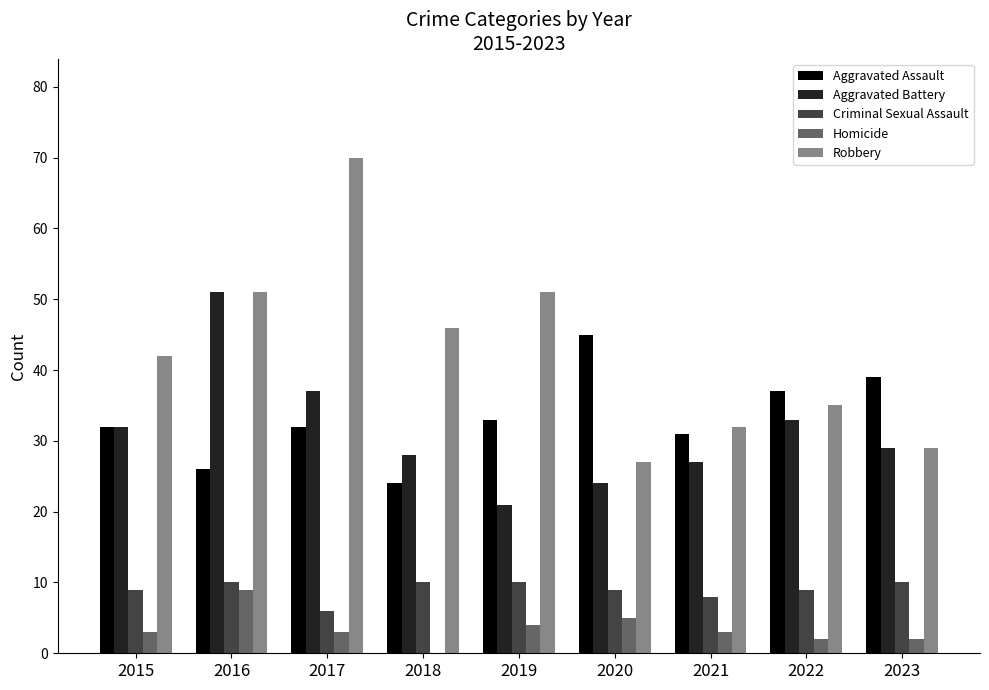

What is the total value across all series at 2023?

109